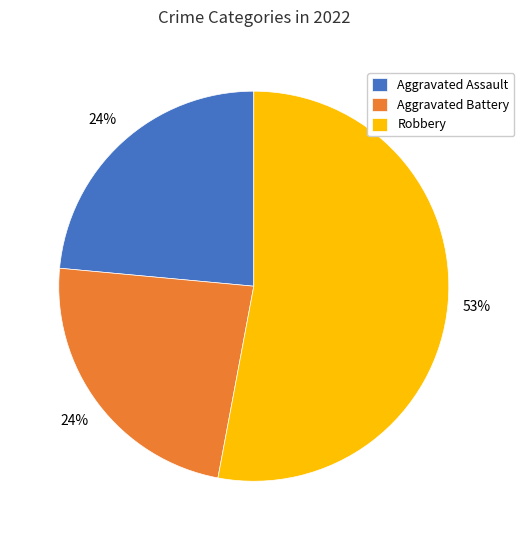

How many segments does this pie chart have?

3